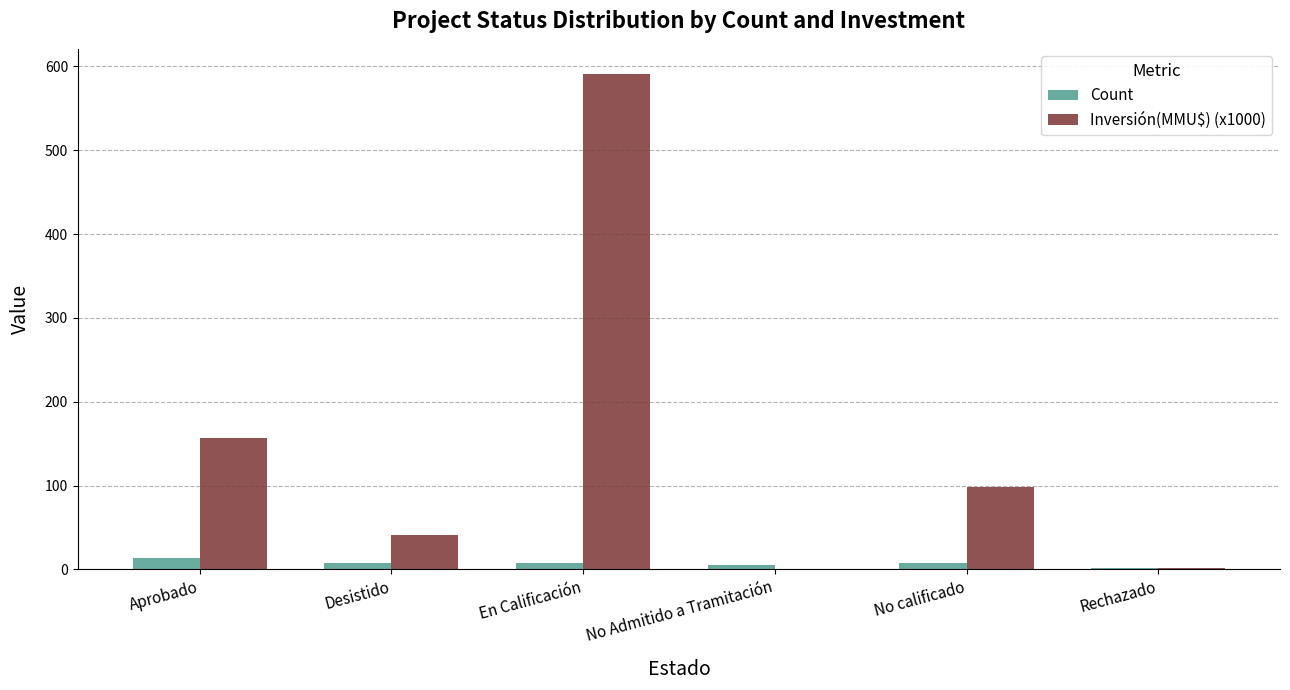

What is the greatest value displayed?

591.5